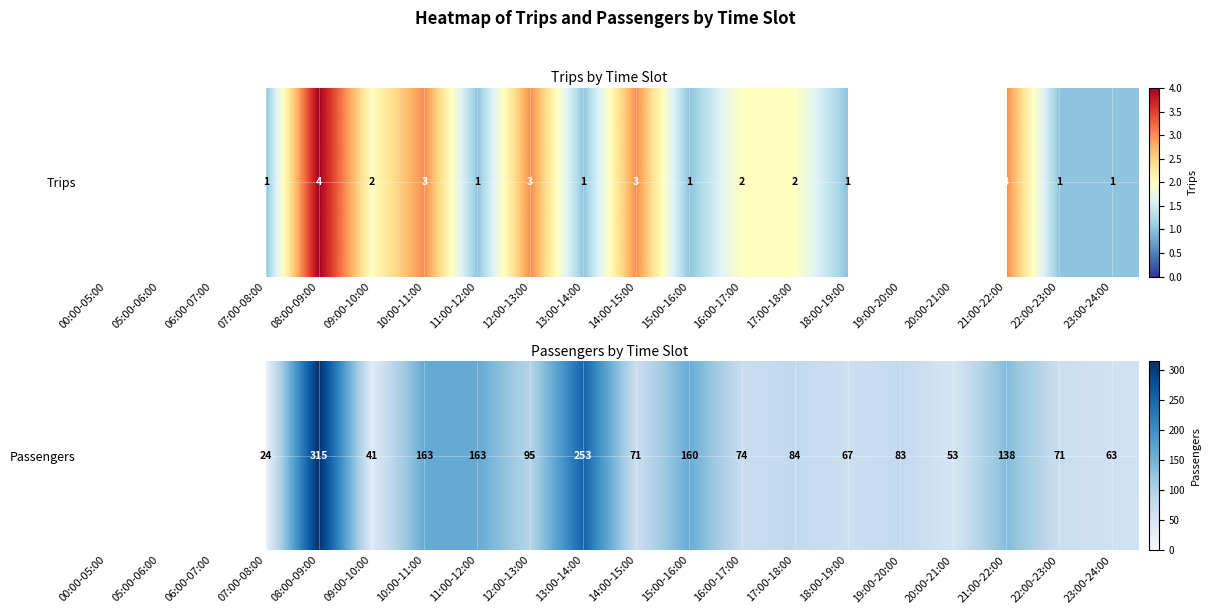

What value does the data have at 10:00-11:00?

163.0